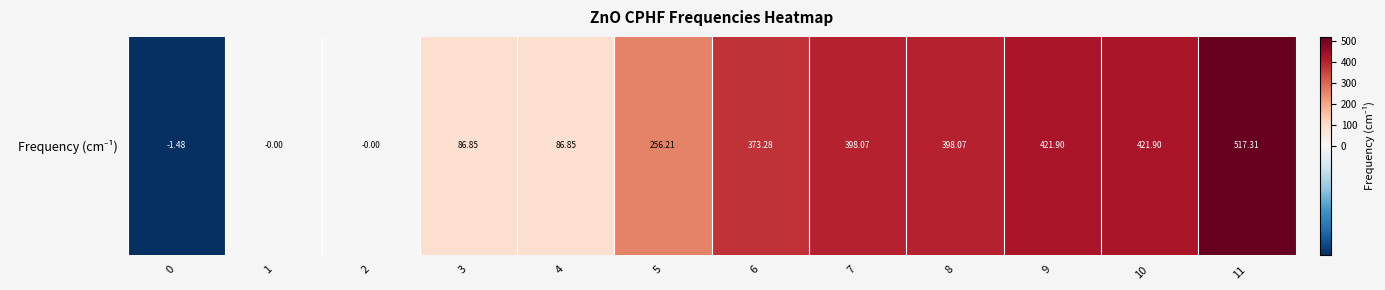

List the labels in order of value, smallest first.

0, 1, 2, 3, 4, 5, 6, 7, 8, 9, 10, 11